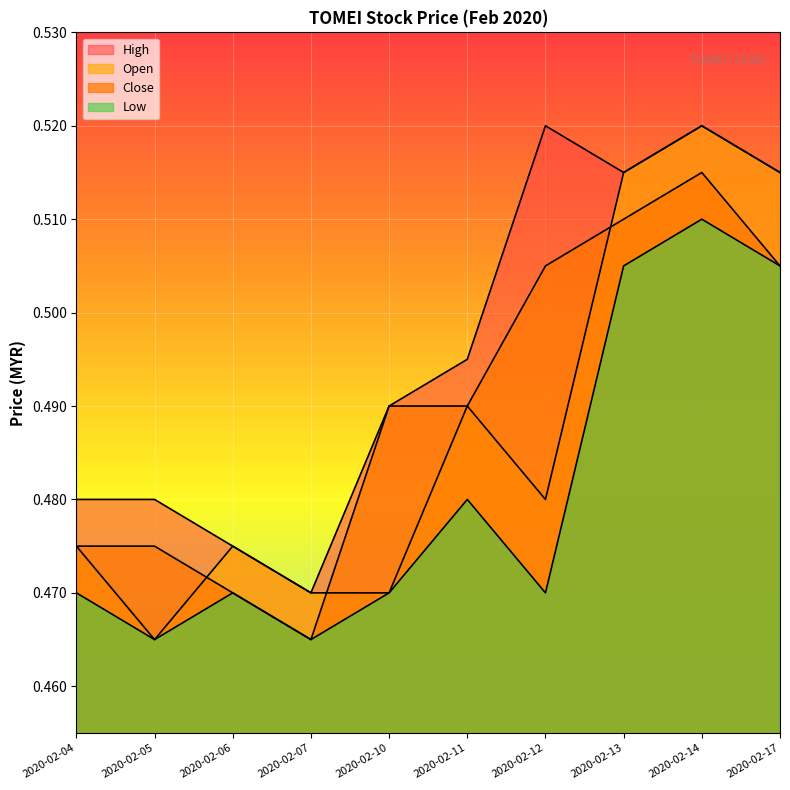

The value of open at 2020-02-11 is 0.5. True or false?

True